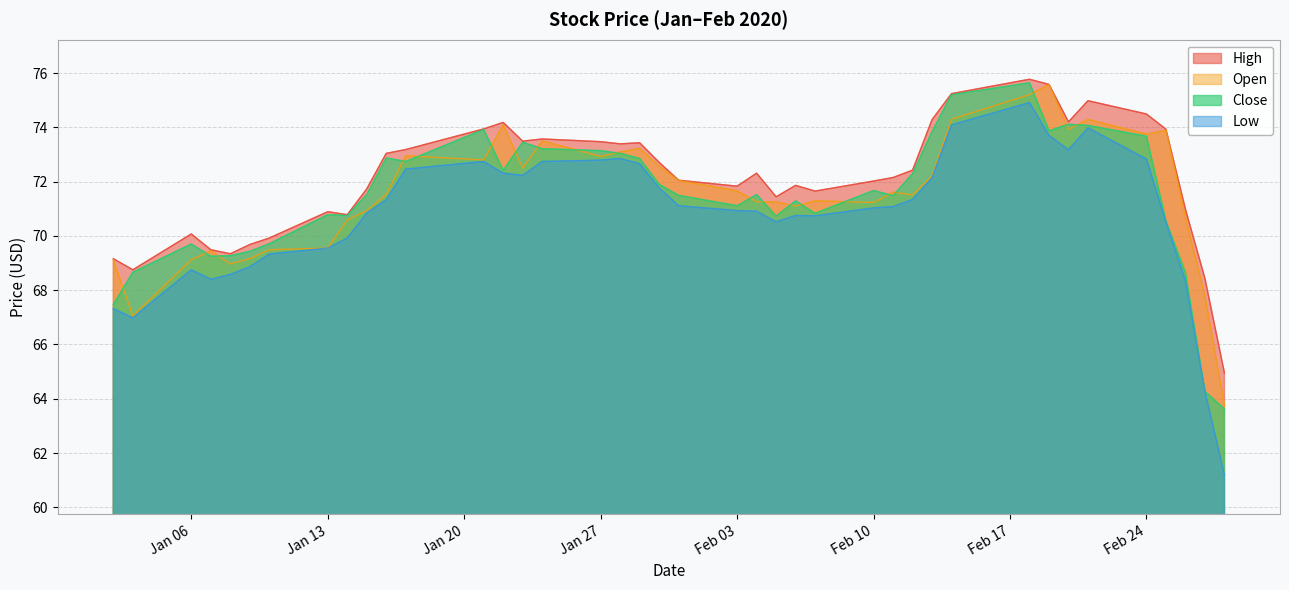

The value of Open at Jan 27 is 72.9. True or false?

True